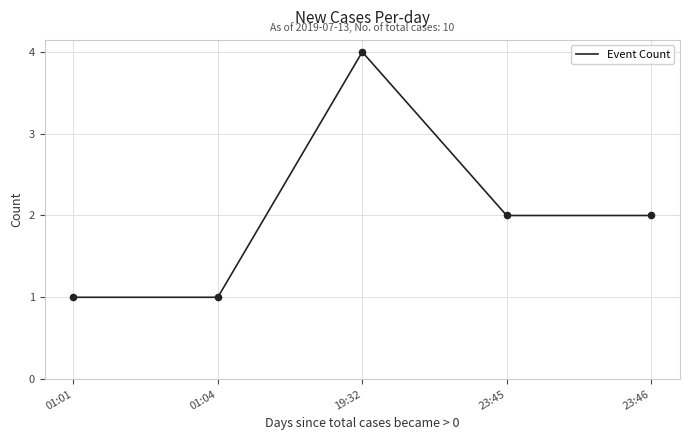

Approximately how many times larger is the value at 01:01 compared to 01:04?

1.0